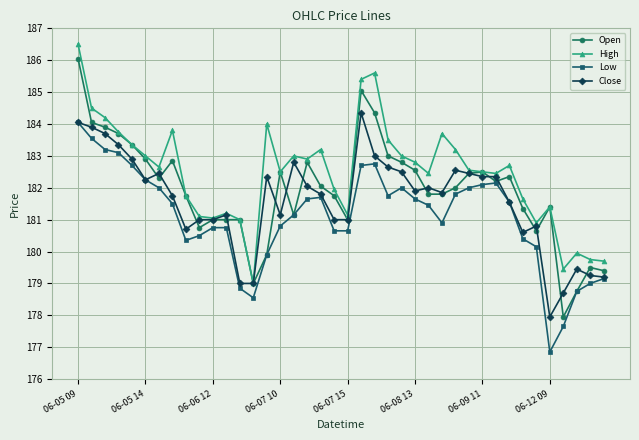

How many lines are shown in the chart?

4